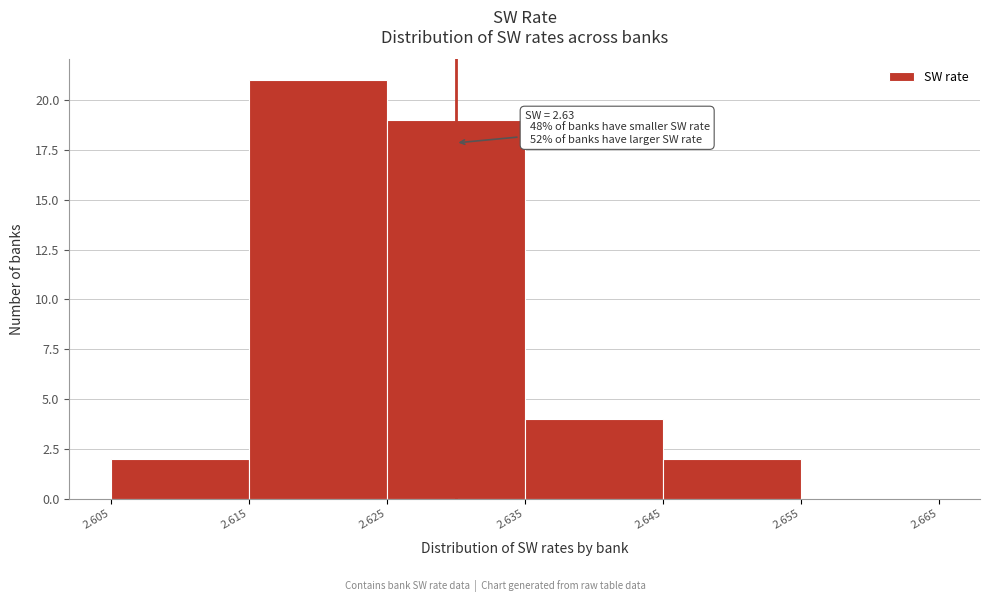

Which range on the x-axis has the tallest bar?

2.615 to 2.625